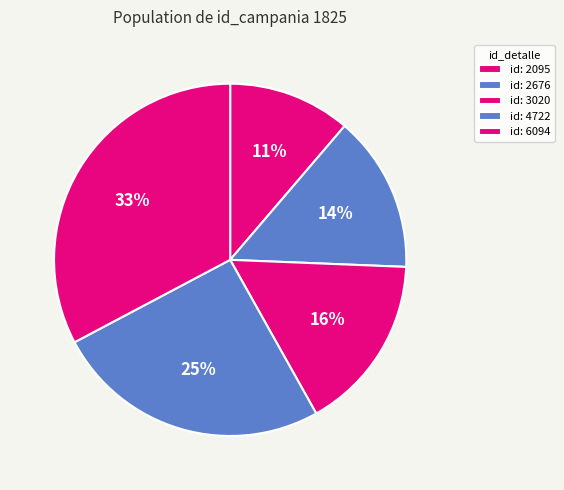

How many segments does this pie chart have?

5